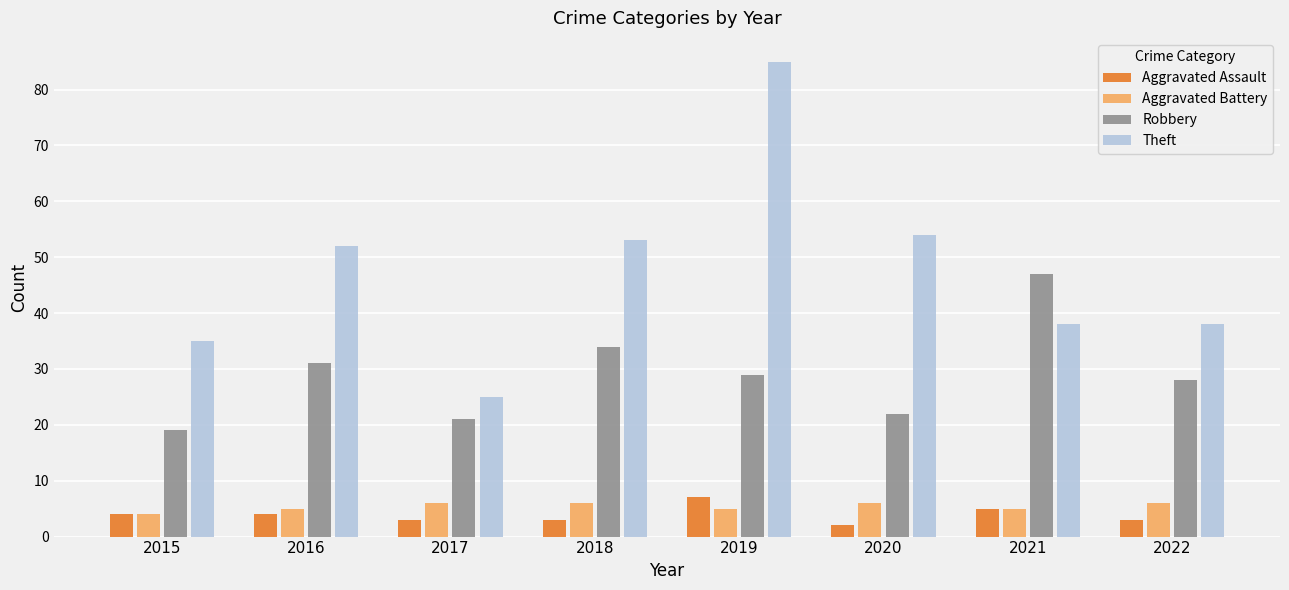

Which series has the largest total across all categories?

Theft